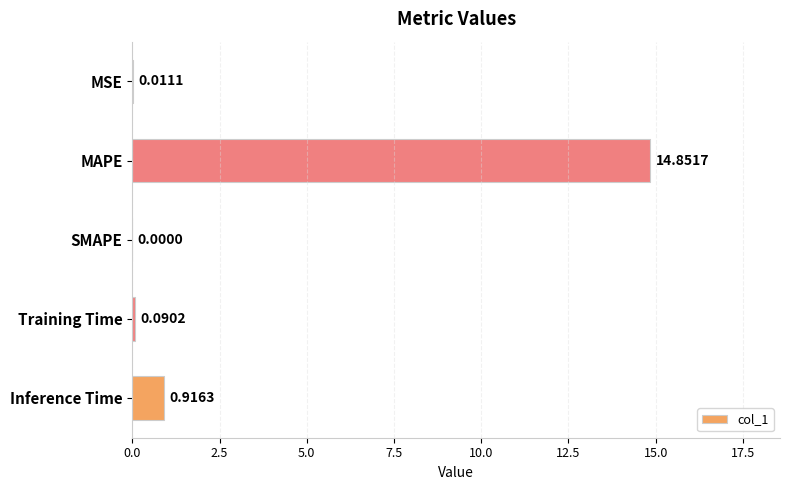

What is the sum of all values?

15.9